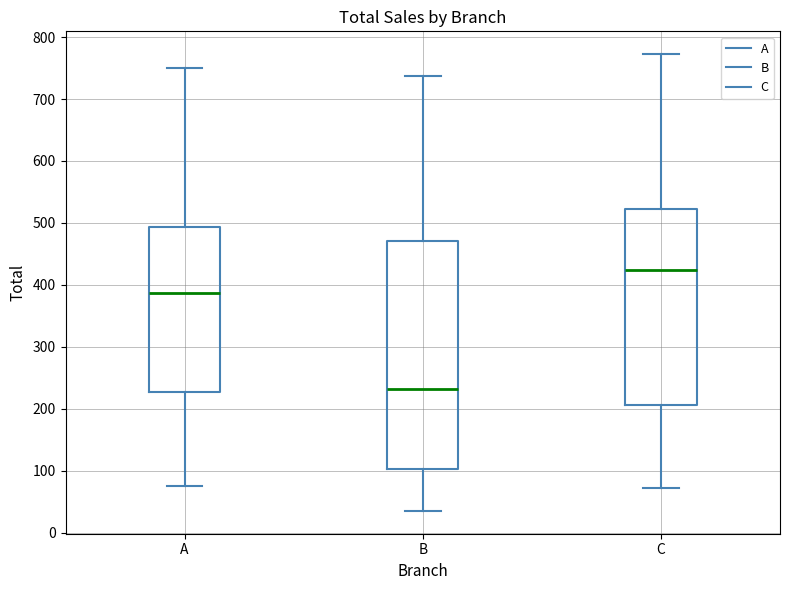

Reading left to right, read every box against the y-axis: the position of its median line, the range the box covers, and the ends of its whiskers. The values are not printed on the chart, so give them approximately, as read against the axis.

A: median 390, box 230 to 490, whiskers 80 to 750
B: median 230, box 100 to 470, whiskers 40 to 740
C: median 420, box 210 to 520, whiskers 70 to 770